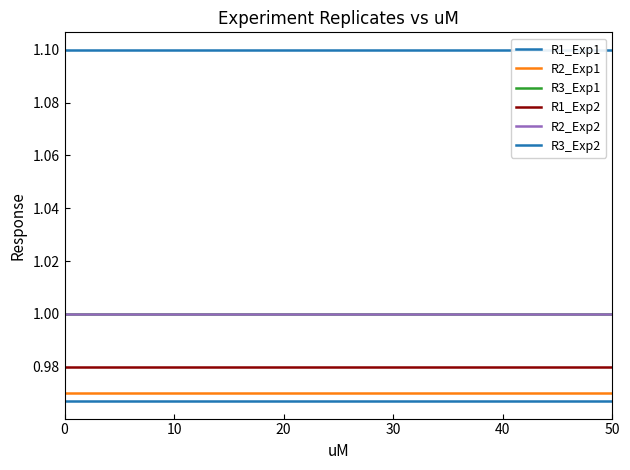

Reading left to right, list all the values displayed in this chart.

R1_Exp1: 1.0	1.0	1.0	1.0	1.0	1.0	1.0	1.0	1.0	1.0	1.0
R2_Exp1: 1.0	1.0	1.0	1.0	1.0	1.0	1.0	1.0	1.0	1.0	1.0
R3_Exp1: 1.0	1.0	1.0	1.0	1.0	1.0	1.0	1.0	1.0	1.0	1.0
R1_Exp2: 1.0	1.0	1.0	1.0	1.0	1.0	1.0	1.0	1.0	1.0	1.0
R2_Exp2: 1.0	1.0	1.0	1.0	1.0	1.0	1.0	1.0	1.0	1.0	1.0
R3_Exp2: 1.1	1.1	1.1	1.1	1.1	1.1	1.1	1.1	1.1	1.1	1.1